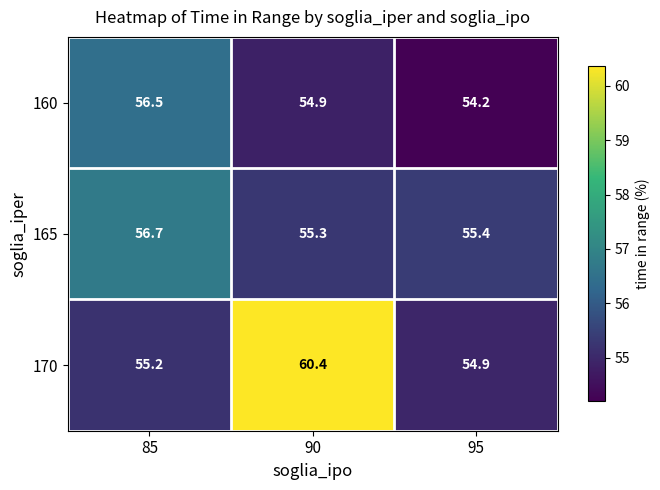

The 170 series shows 54.9 at 95. True or false?

True